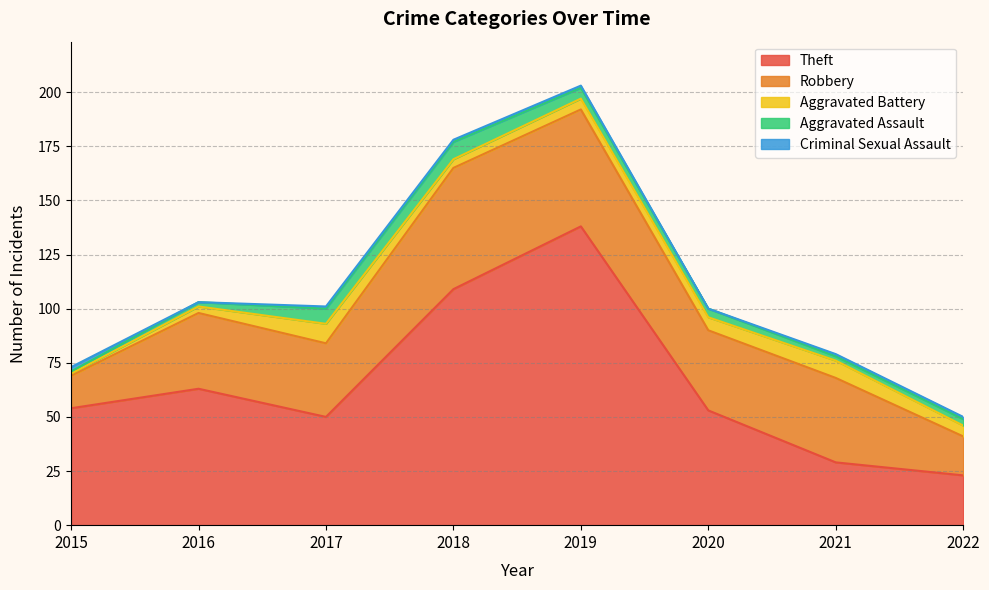

At how many categories does at least one series exceed 24?

7